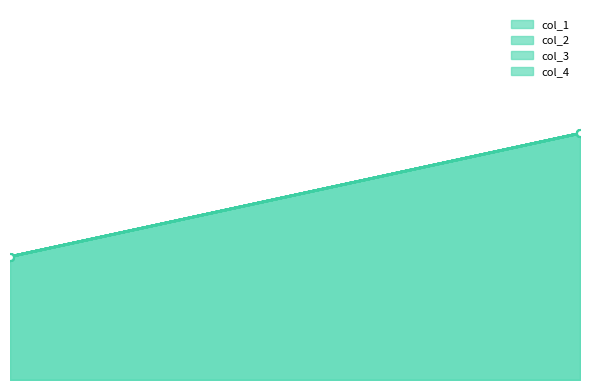

What is the label of the 3rd point from the left?

1